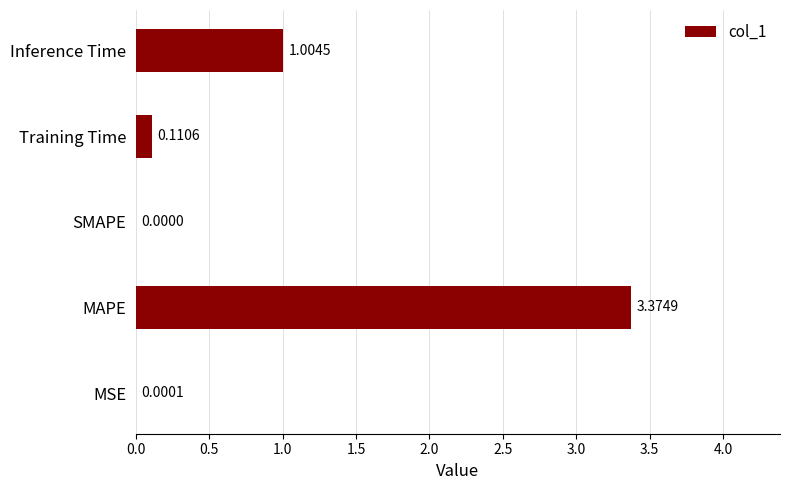

What is the change in value from MAPE to Inference Time?

-2.4